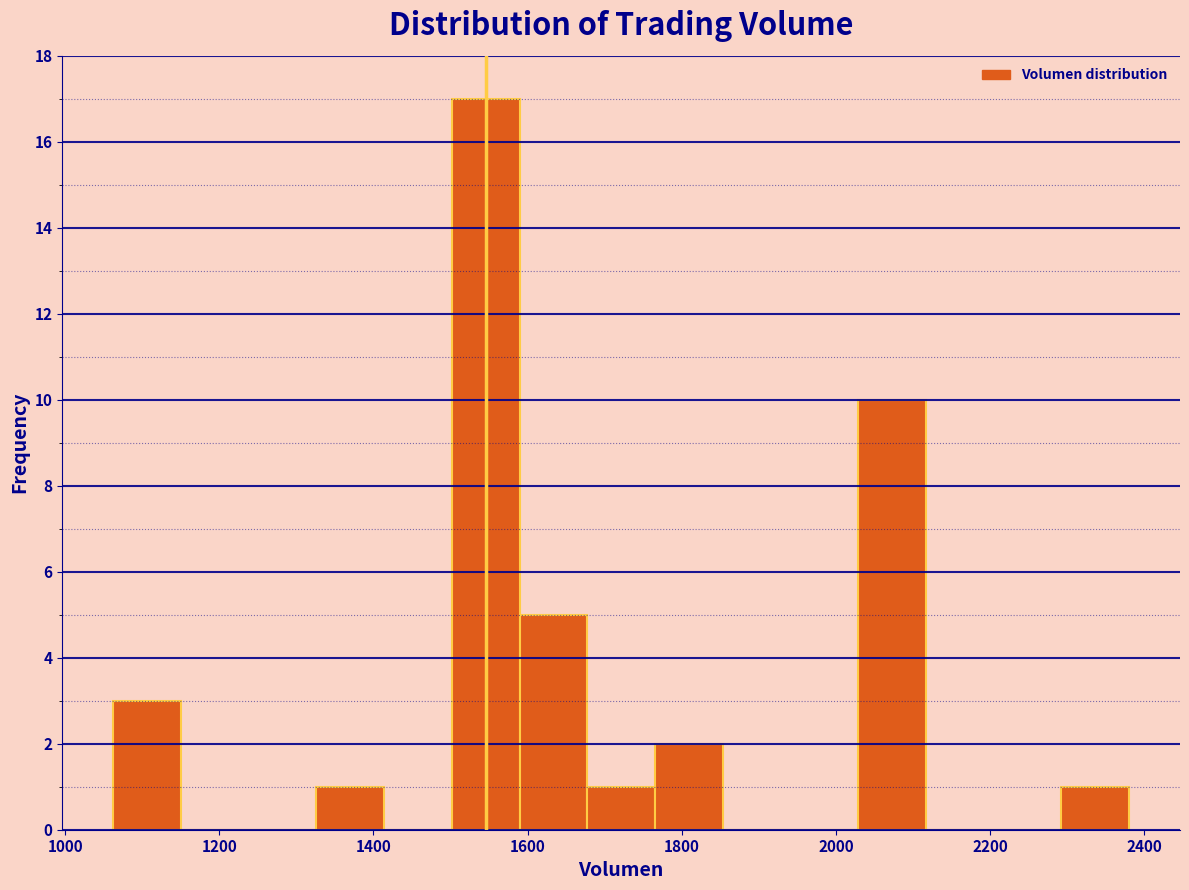

What is the height of the bar covering 1680 to 1760 on the x-axis? Neither the bar edges nor the heights are printed on the chart, so give them approximately, as read against the axes.

1